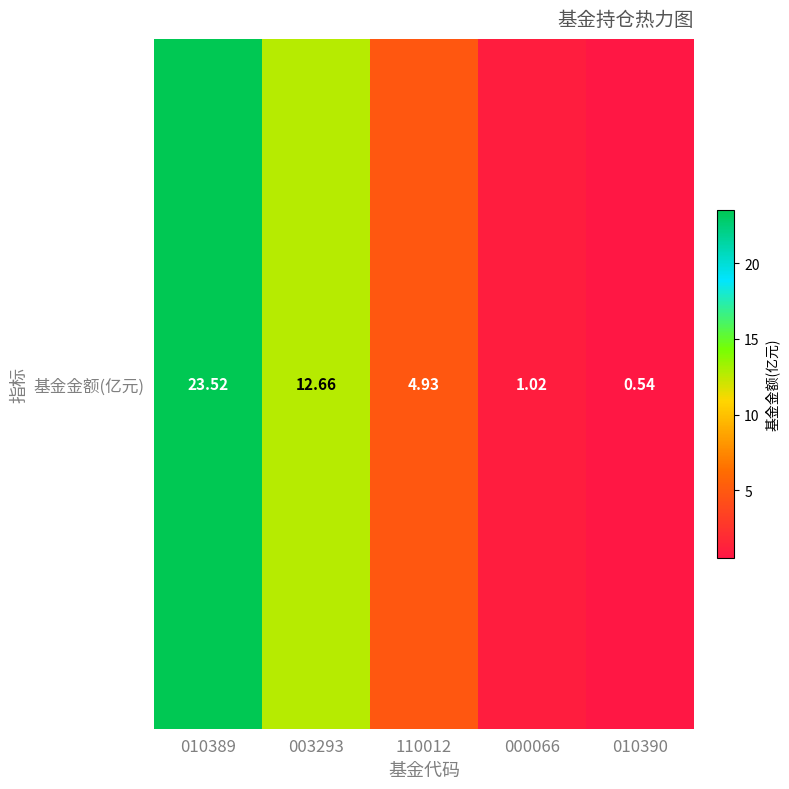

List the labels in order of value, largest first.

010389, 003293, 110012, 000066, 010390